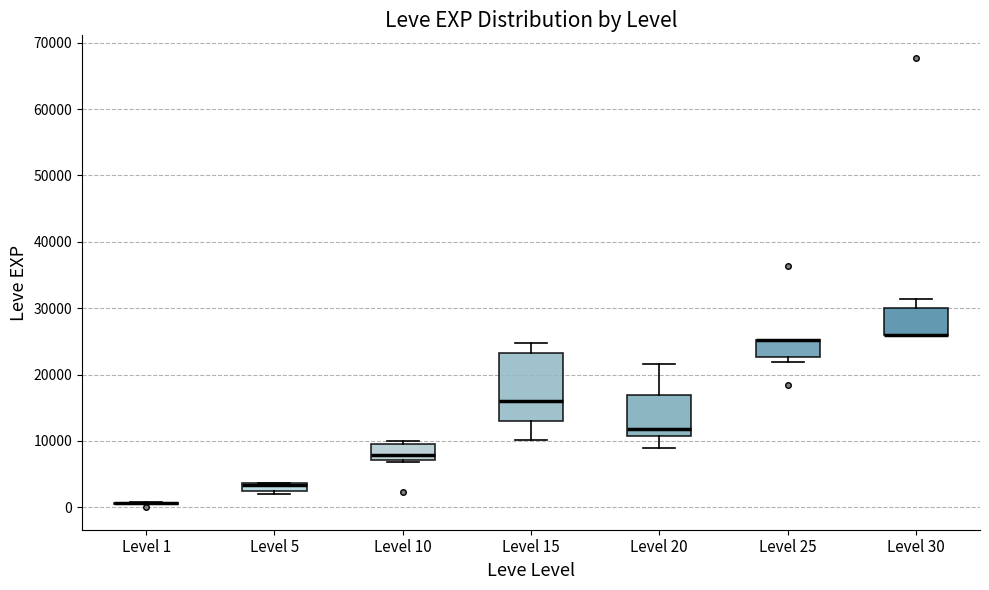

Where is the lower edge of the box for Level 5 on the y-axis? The values are not printed on the chart, so give them approximately, as read against the axis.

2000